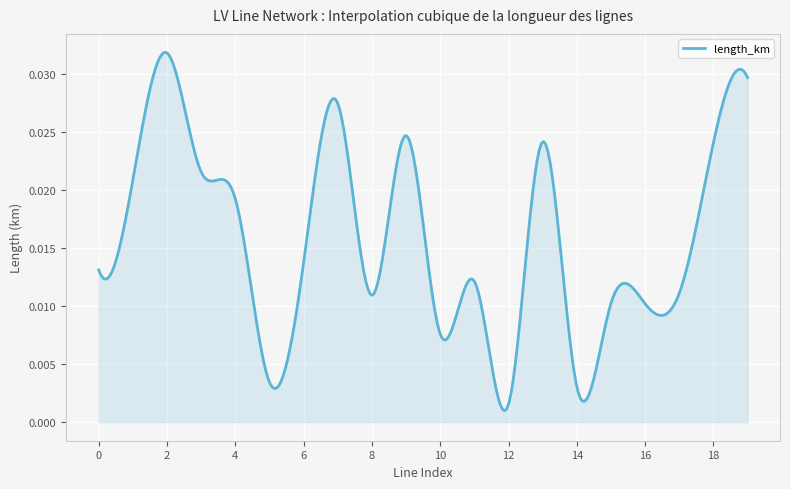

Where is the data nearest to the value 0?

12